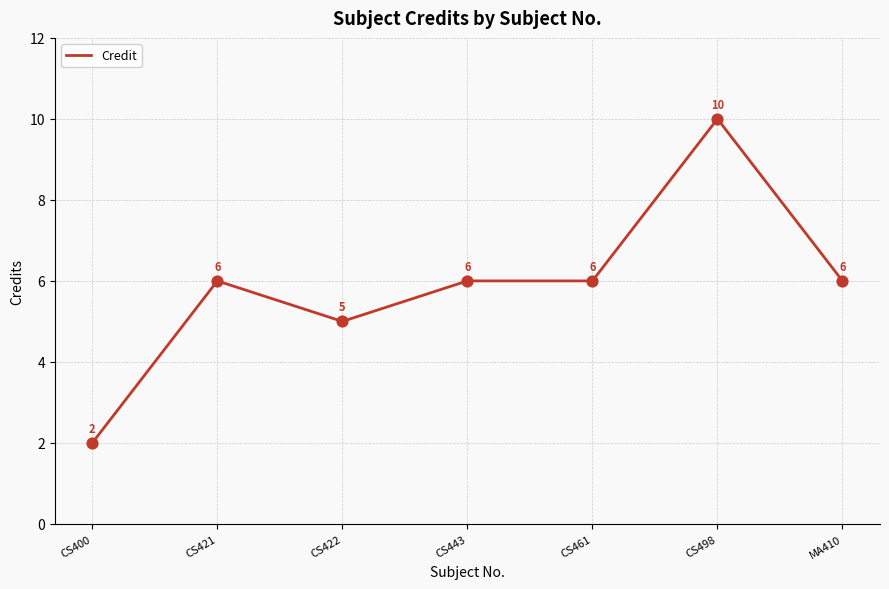

Approximately how many times larger is the value at CS443 compared to MA410?

1.0